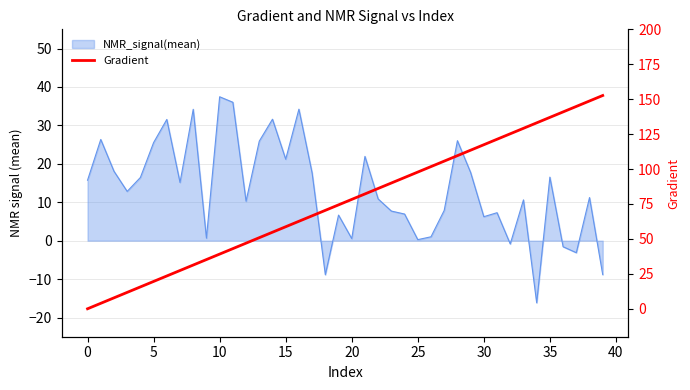

What is the label of the 3rd point from the right?

37